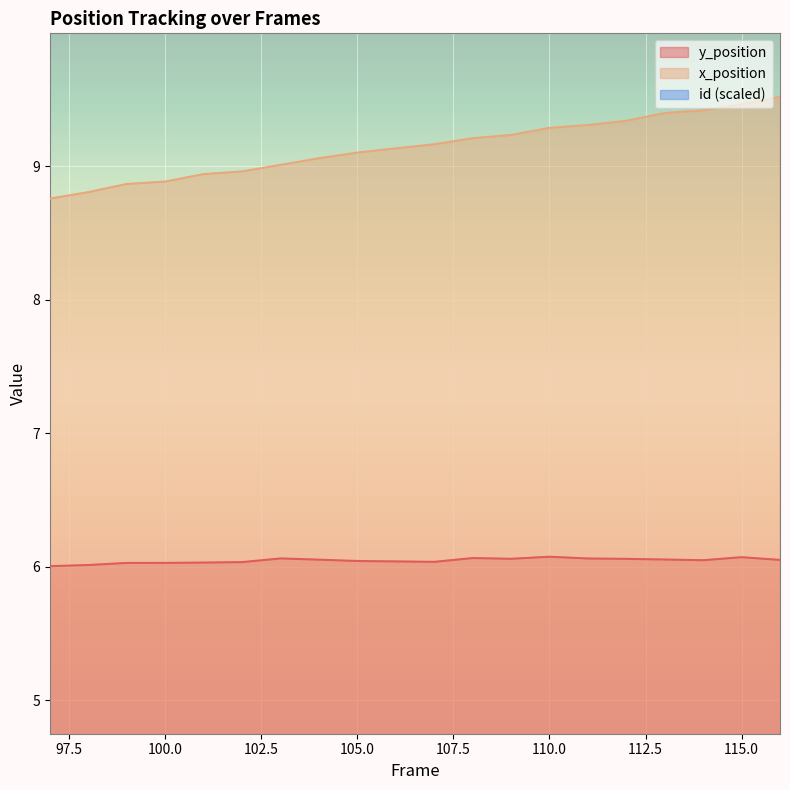

What is the difference between the second highest and minimum values in the x_position series?

0.7